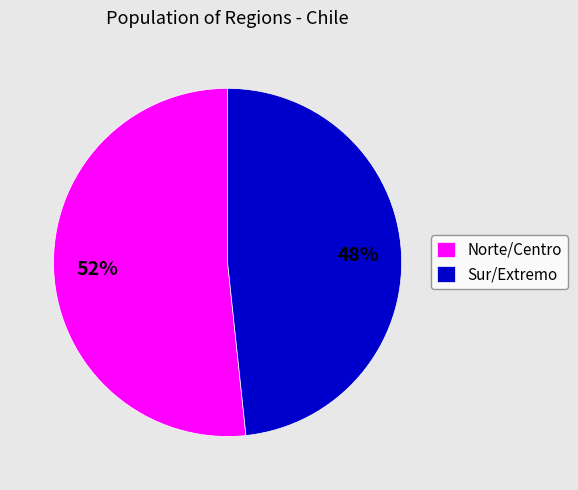

The Sur/Extremo slice represents 41% of the pie. True or false?

False